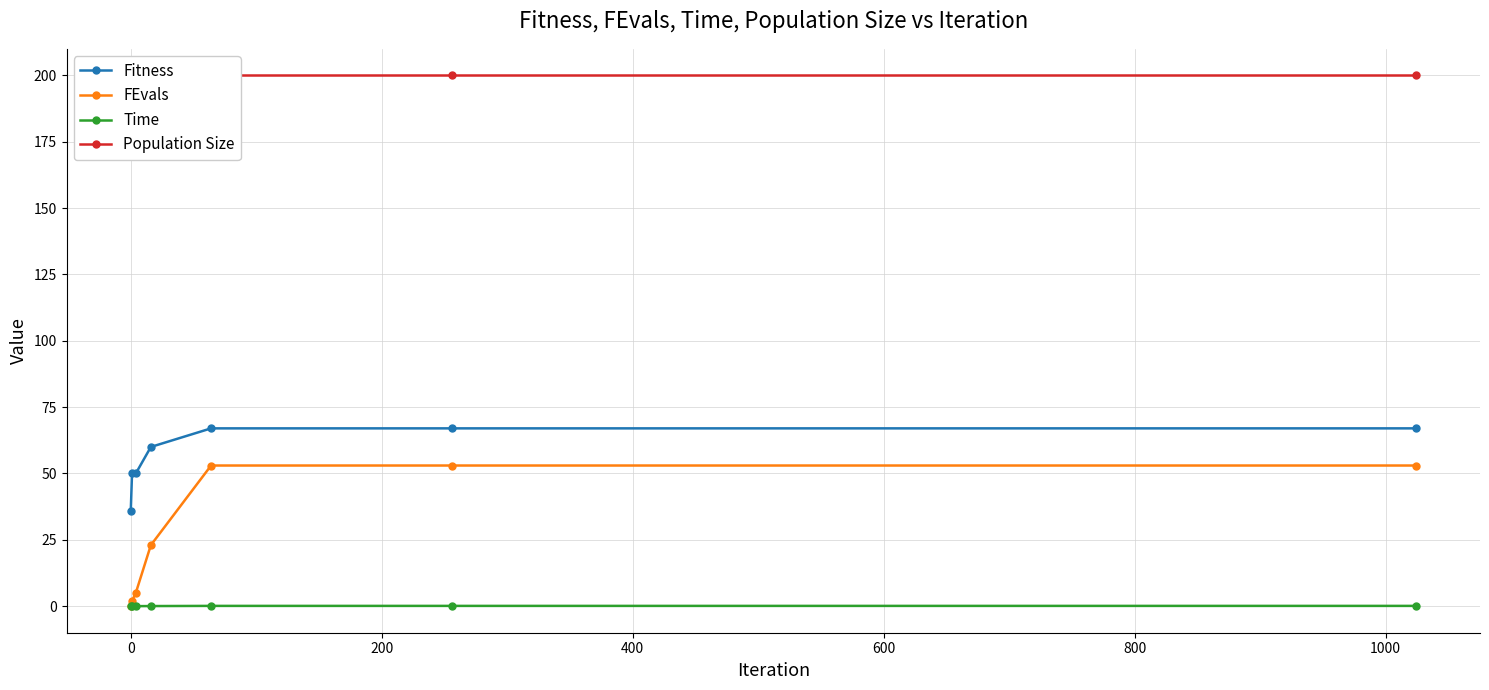

True or false: Population Size and Fitness intersect in this chart.

False